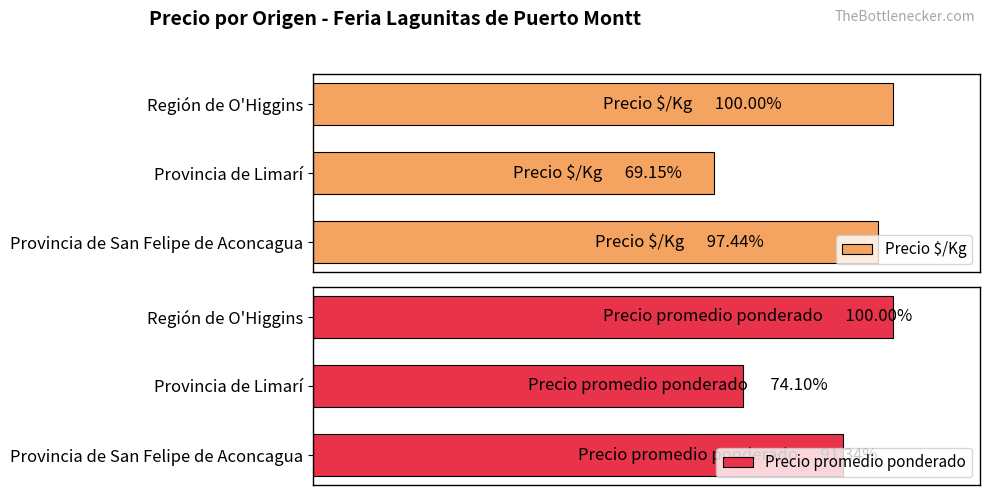

List the series in order of their peak value, lowest first.

Precio $/Kg, Precio promedio ponderado